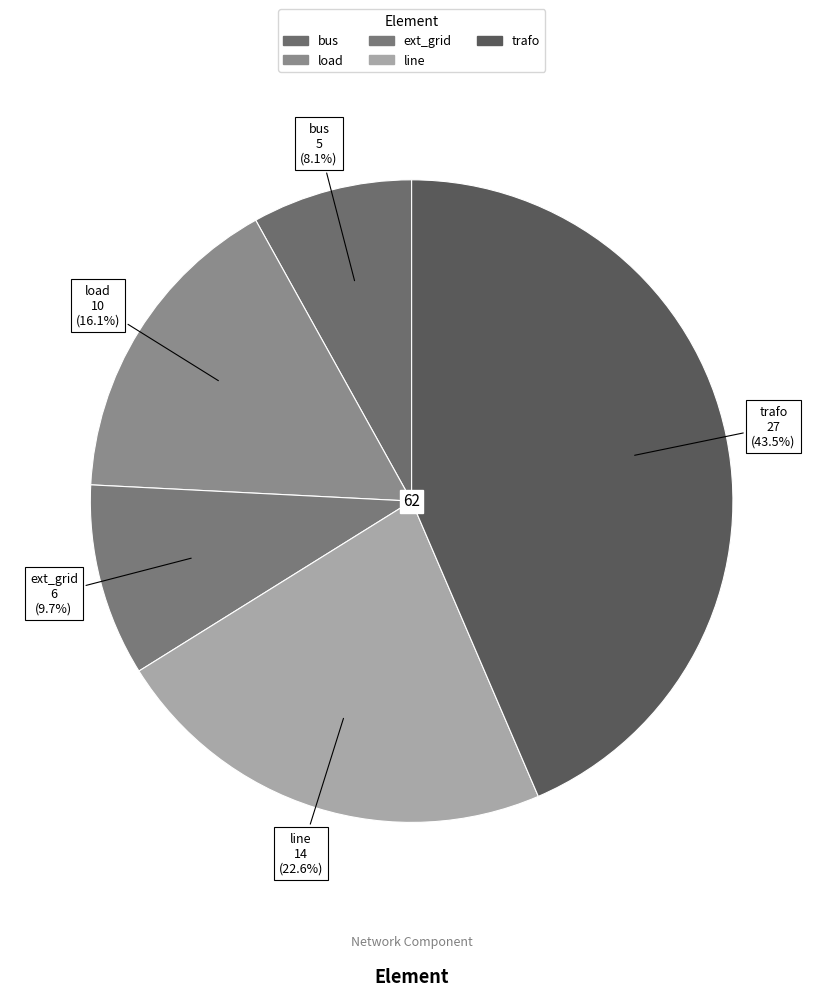

How many slices are in this pie chart?

5